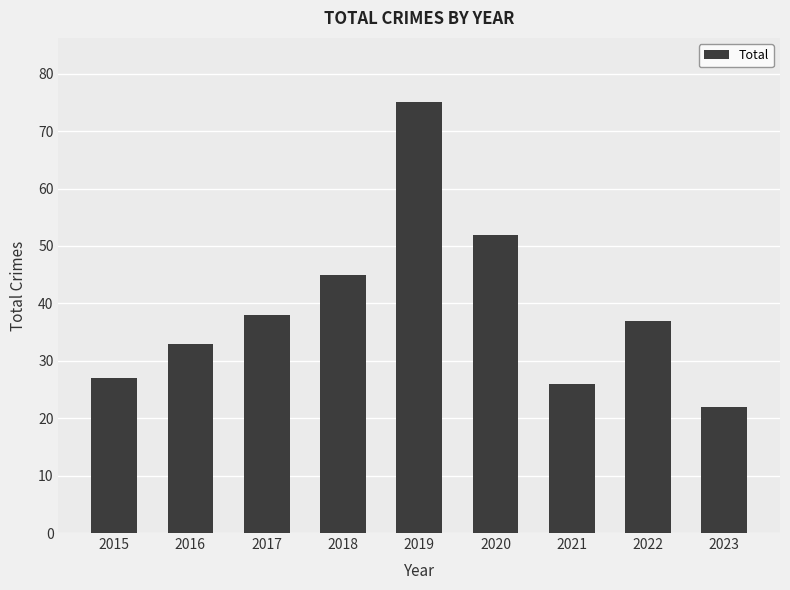

What is the approximate value at 2019, to the nearest 10?

80